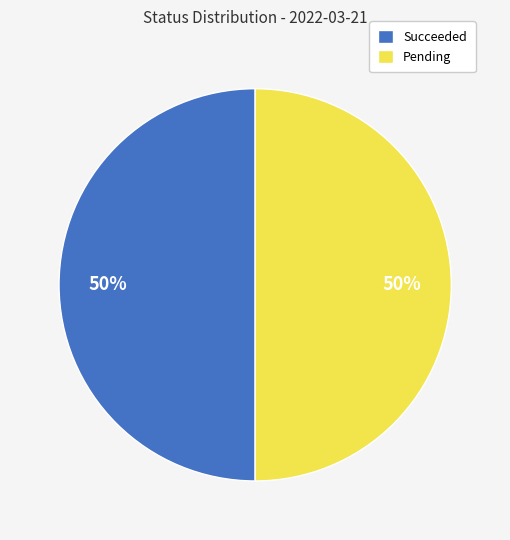

How many slices are in this pie chart?

2